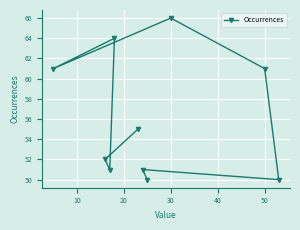

What is the sum of all values?

561